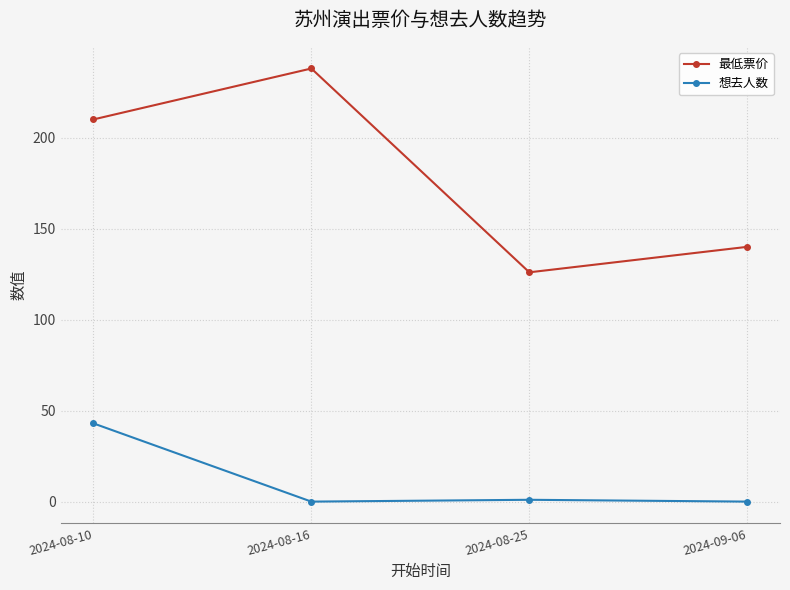

True or false: 想去人数 and 最低票价 intersect in this chart.

False